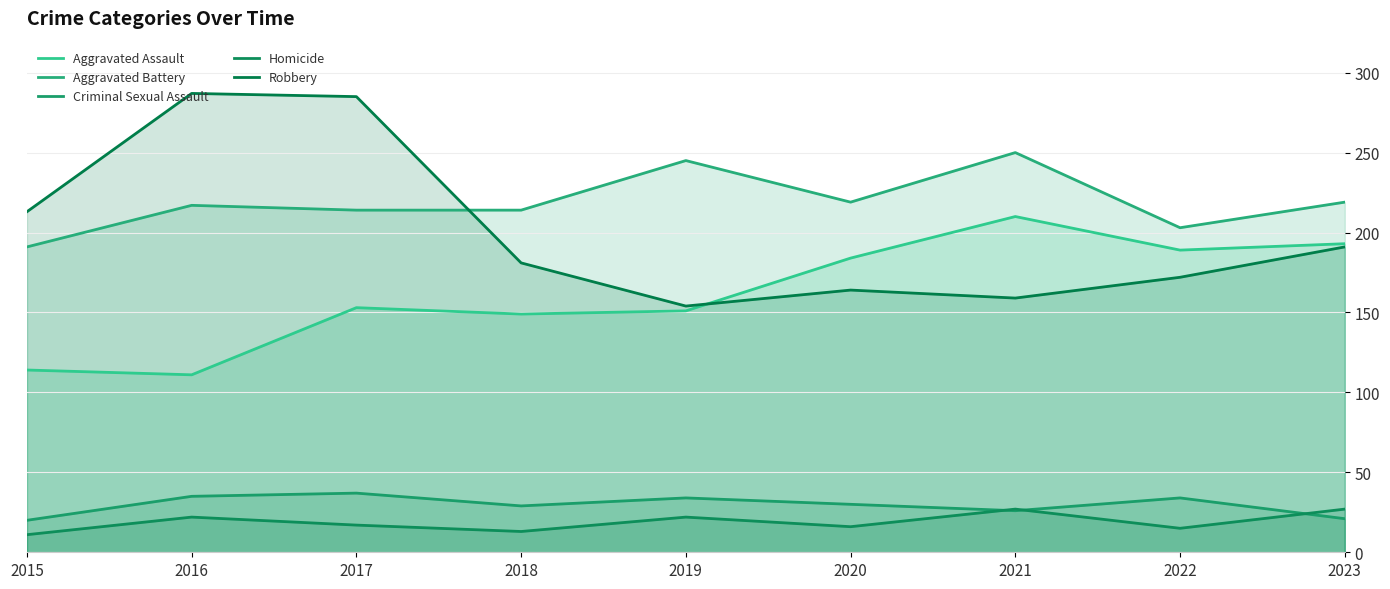

What is the value of the Aggravated Assault point at the 7th from the left?

210